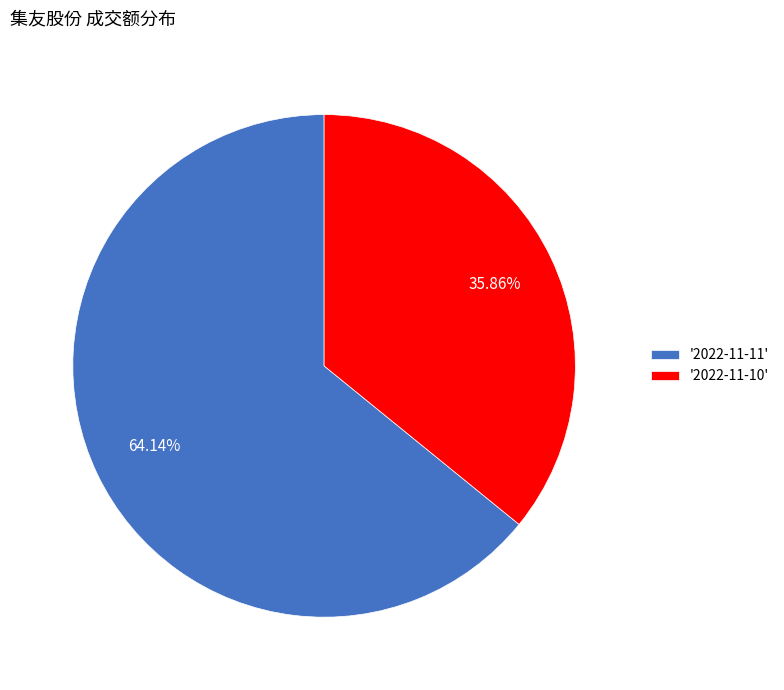

To the nearest percent, what is the difference between the largest and smallest slice percentages?

28%